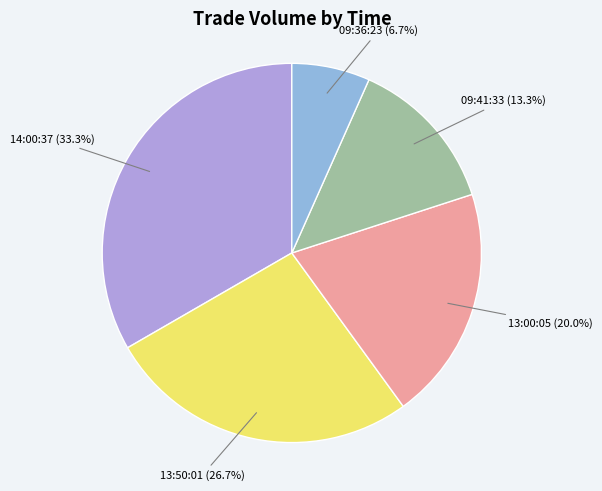

How many segments does this pie chart have?

5